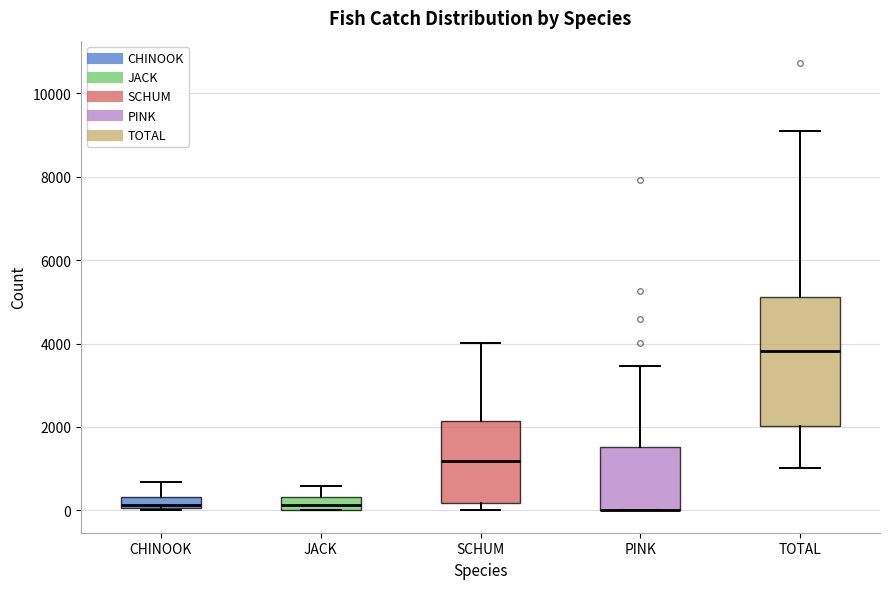

Where is the upper edge of the box for JACK on the y-axis? The values are not printed on the chart, so give them approximately, as read against the axis.

400